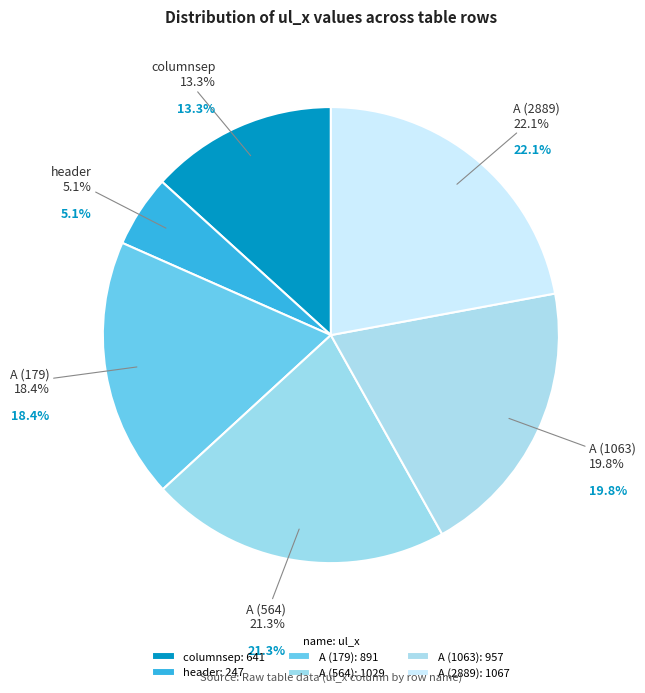

To the nearest percent, what is the difference between the largest and smallest slice percentages?

17%